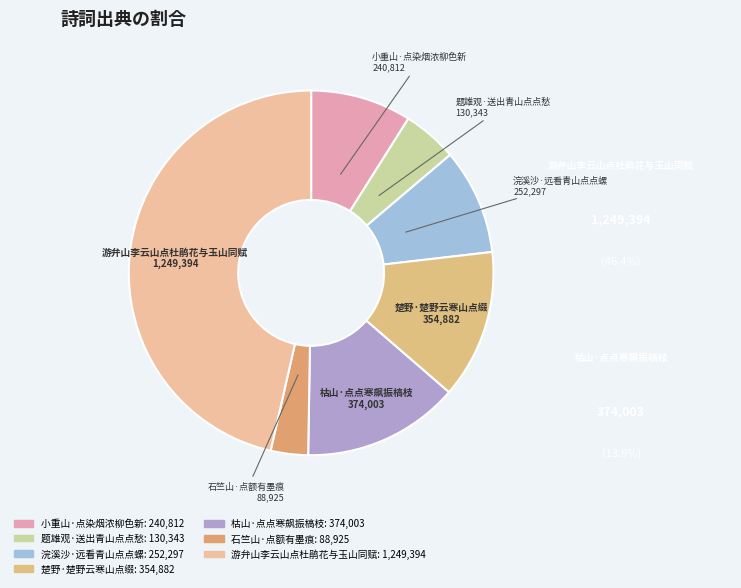

Do 浣溪沙·远看青山点点螺 and 石竺山·点额有墨痕 together represent more than half of the pie?

No